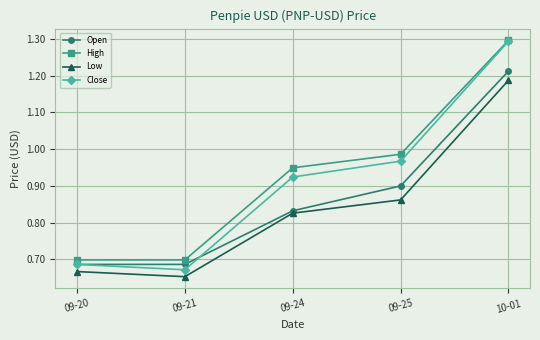

Count the Open values in the range 0 to 1.

4